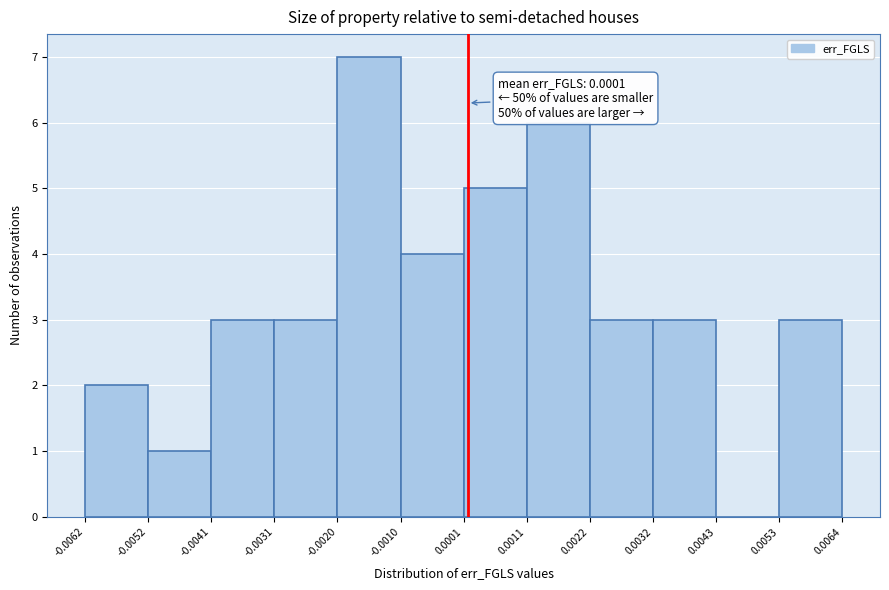

Over which range of the x-axis is the bar tallest?

-0.0020 to -0.0010